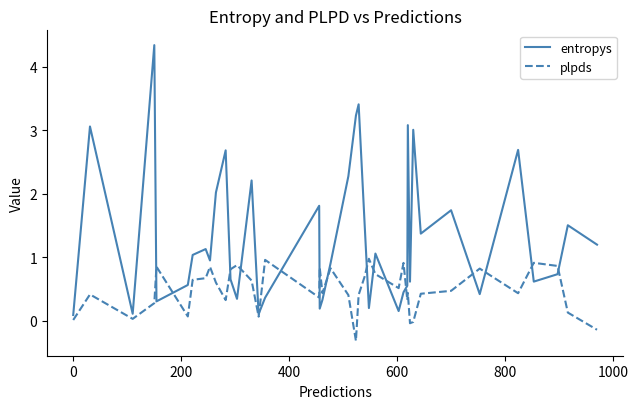

Rank the series by their average value, from highest to lowest.

entropys, plpds